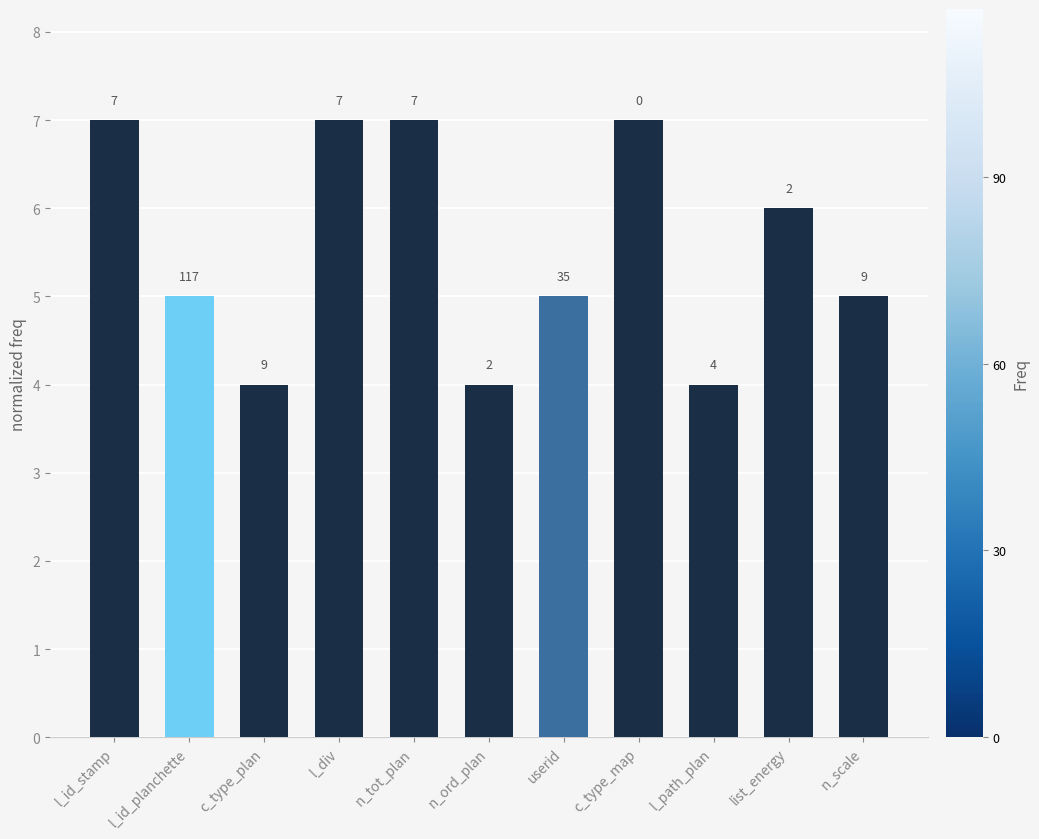

The value at l_path_plan is 7. True or false?

False